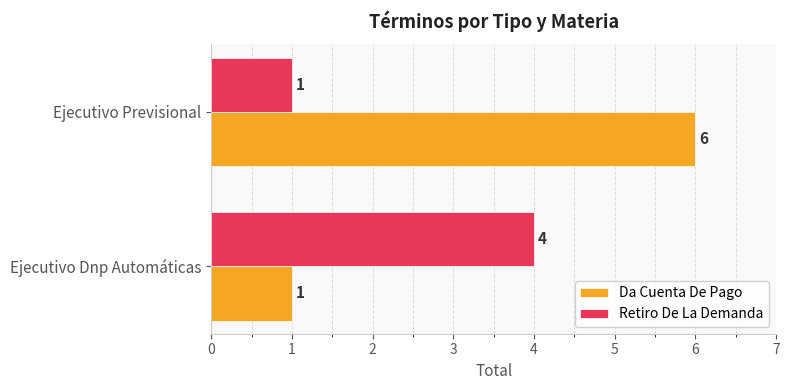

What is the difference between the highest and lowest values at Ejecutivo Previsional?

5